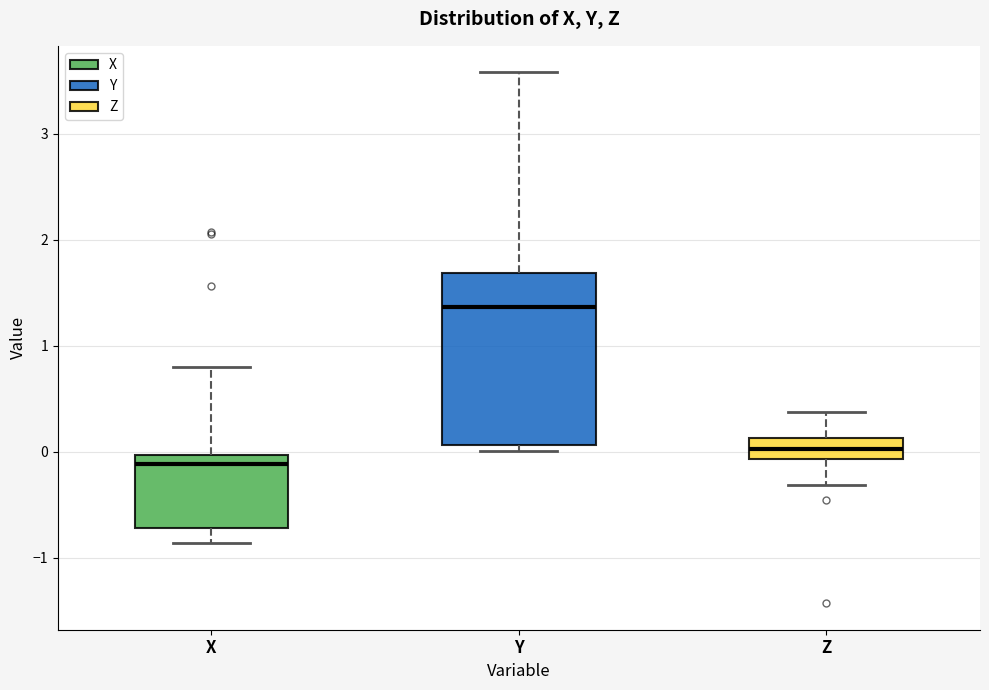

Where does the lower whisker of the box for X end on the y-axis? The values are not printed on the chart, so give them approximately, as read against the axis.

-0.9